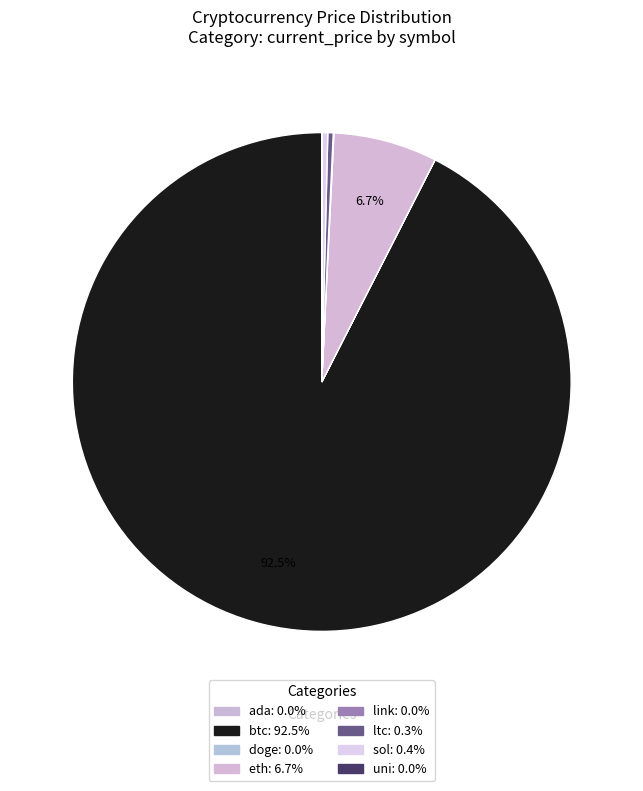

How many slices are in this pie chart?

8